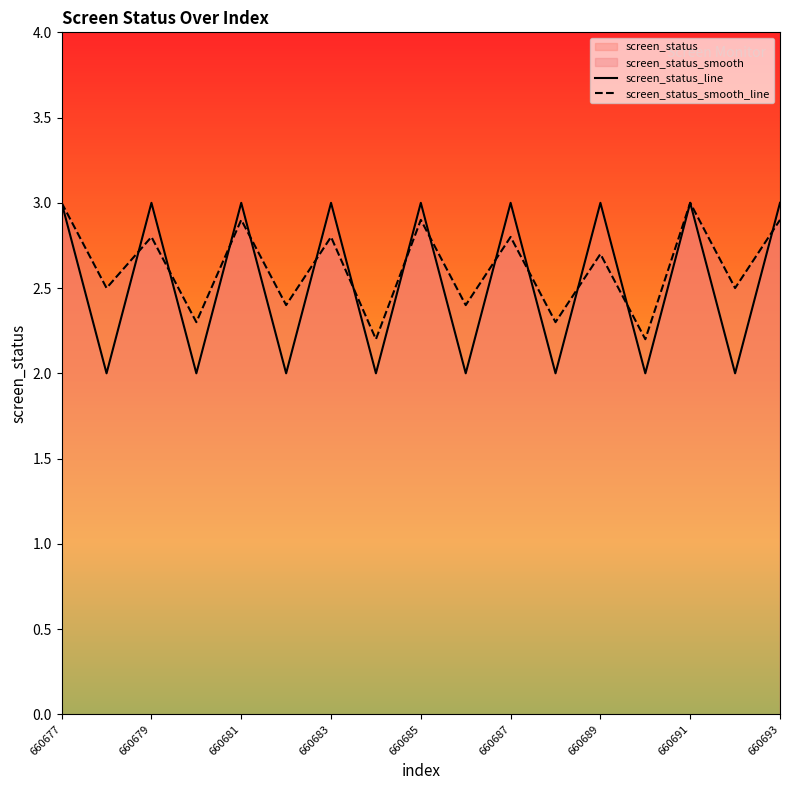

What is the smallest value displayed?

2.0